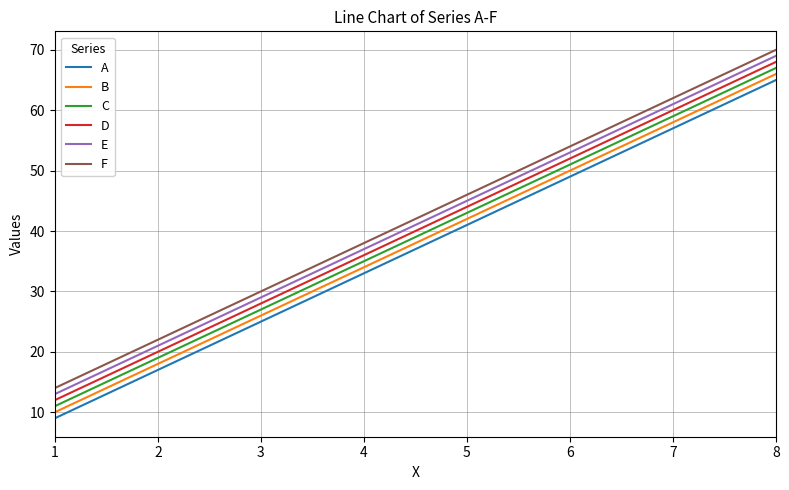

What is the difference between the maximum and minimum values in the B series?

56